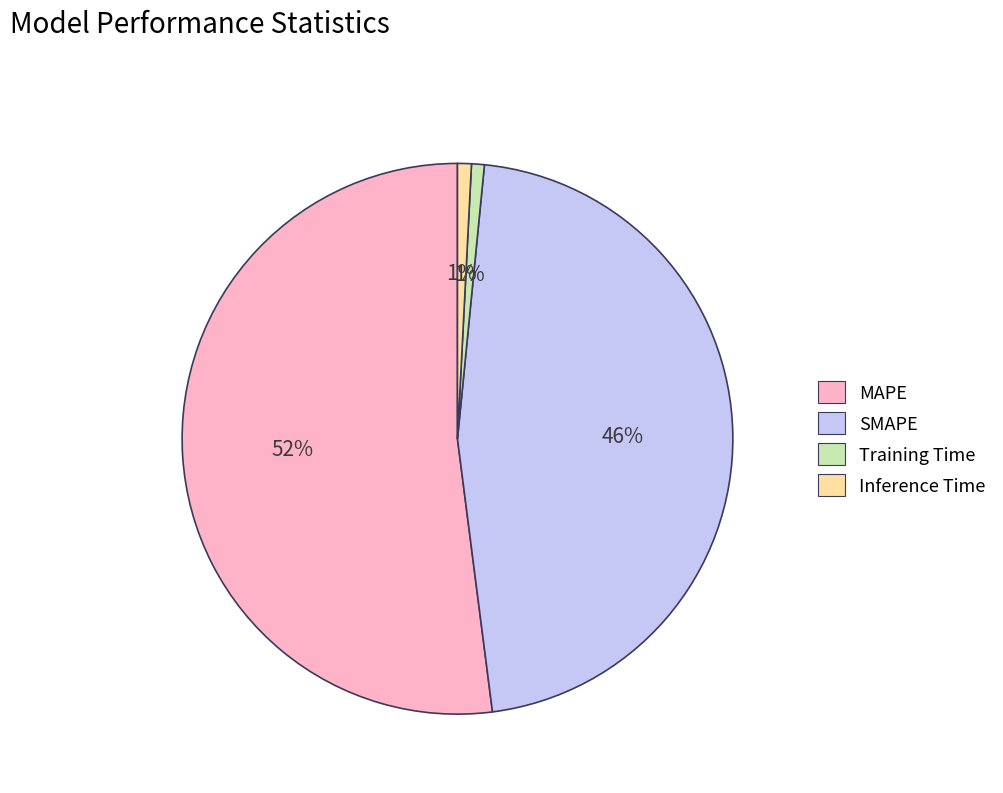

Count the number of slices in the pie.

4